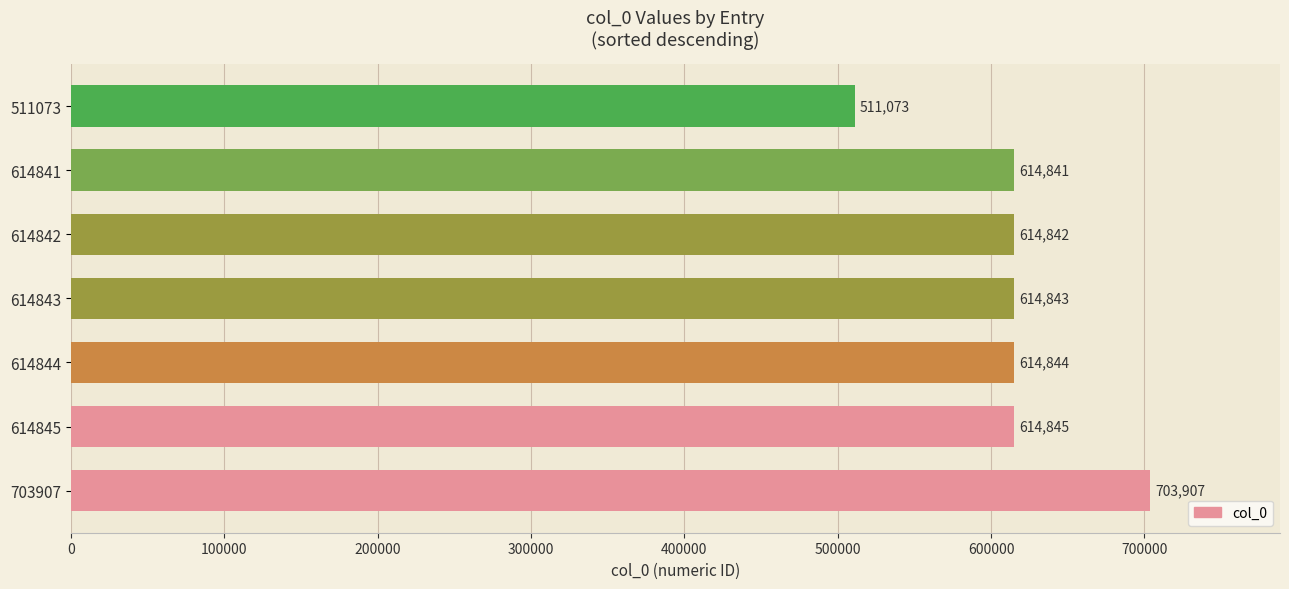

What is the sum of the values at 511073 and 614844?

1125917